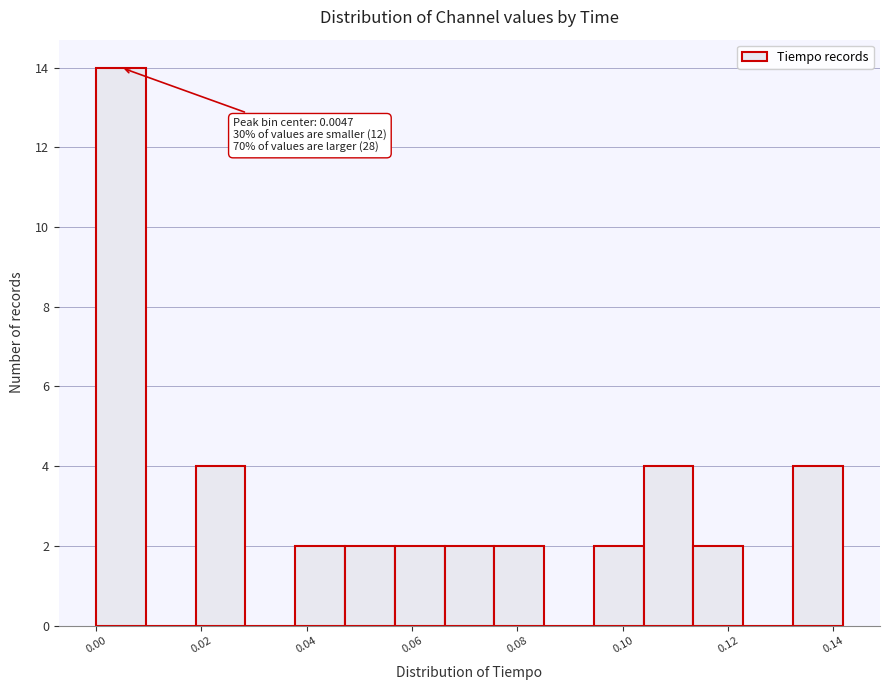

Over which range of the x-axis is the bar tallest?

0.000 to 0.010